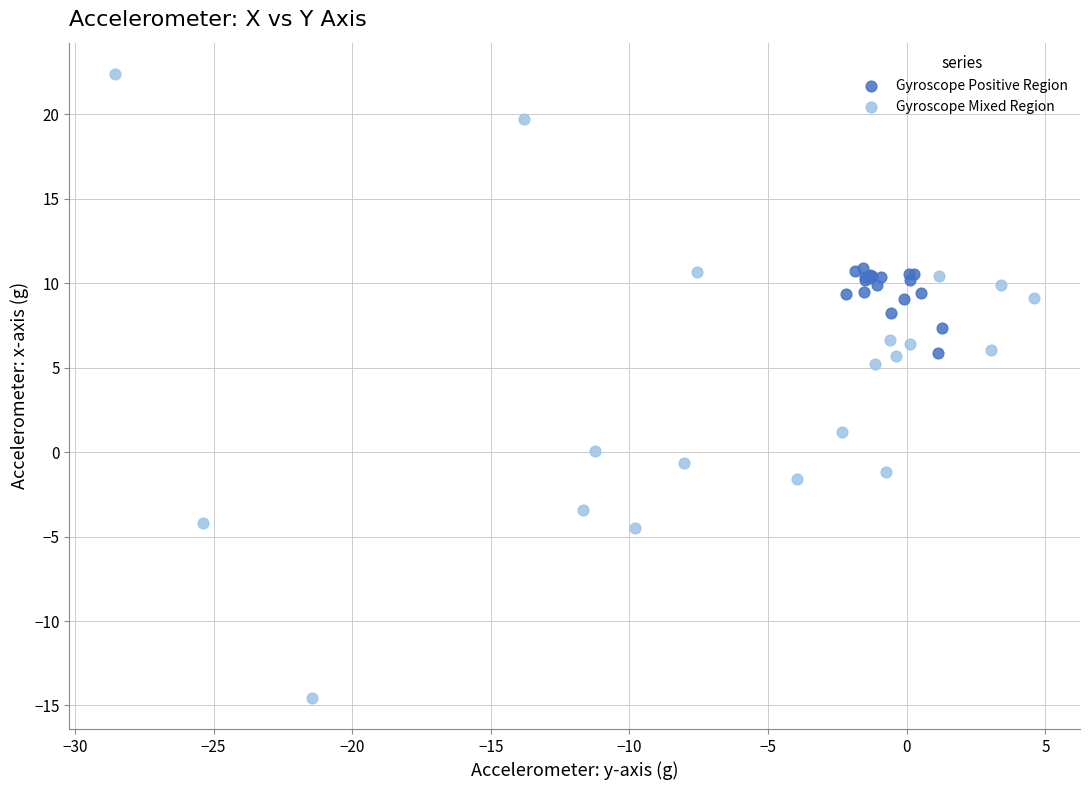

Which series reaches the minimum Y coordinate?

Gyroscope Mixed Region